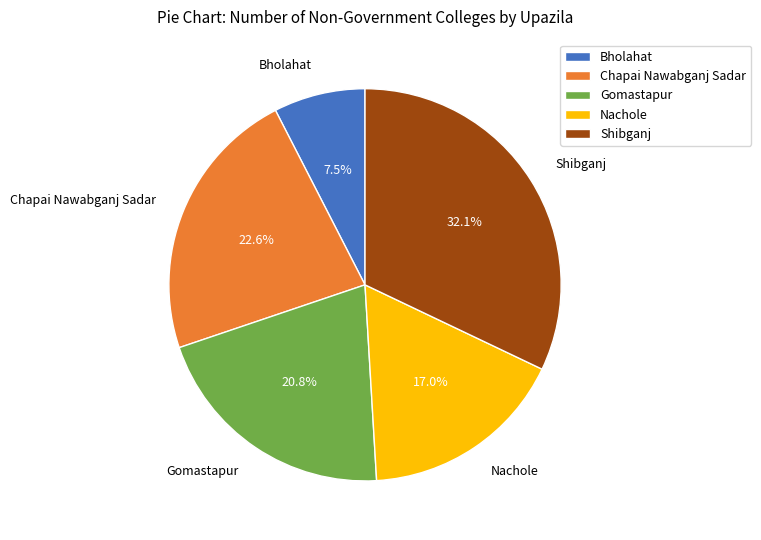

To the nearest percent, what is the difference between the Chapai Nawabganj Sadar and Nachole slice percentages?

6%